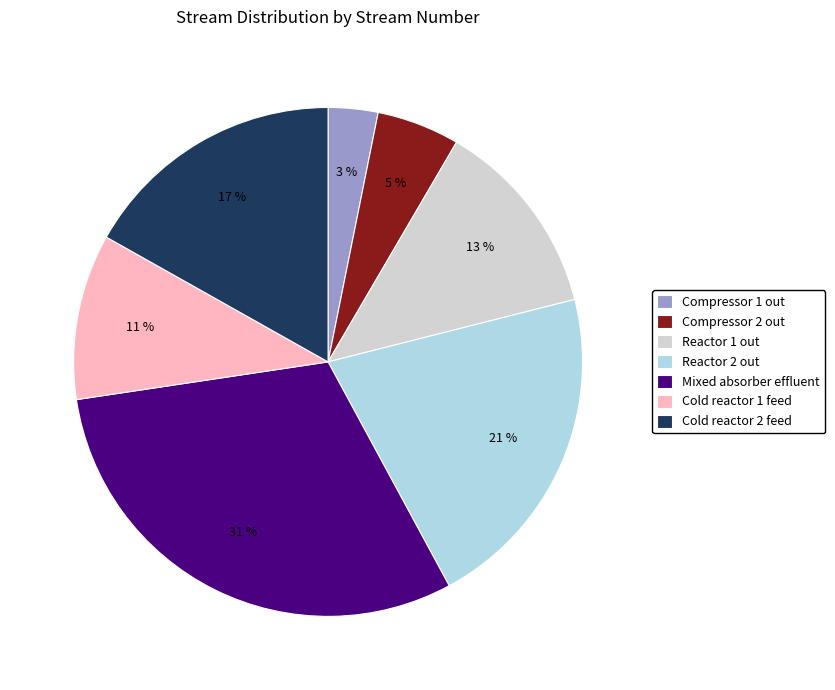

Which slice is the largest?

Mixed absorber effluent